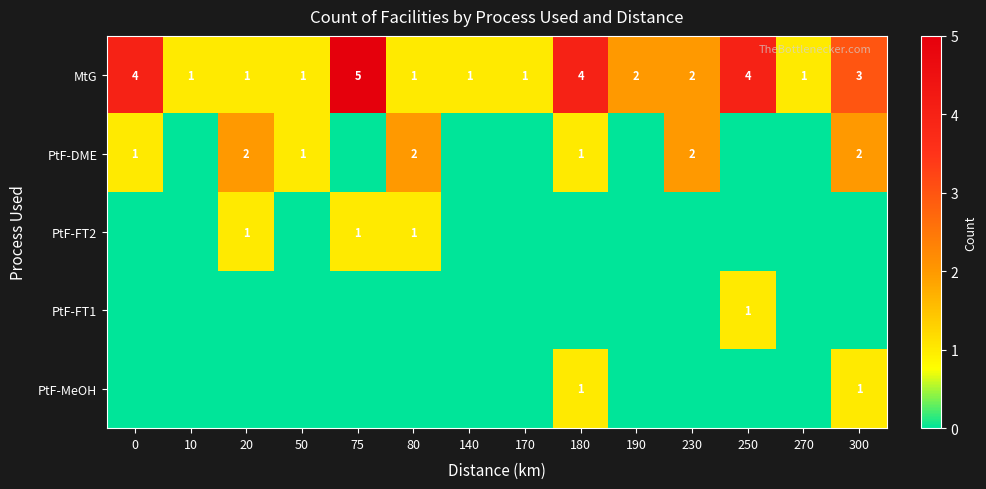

What is the greatest value displayed?

5